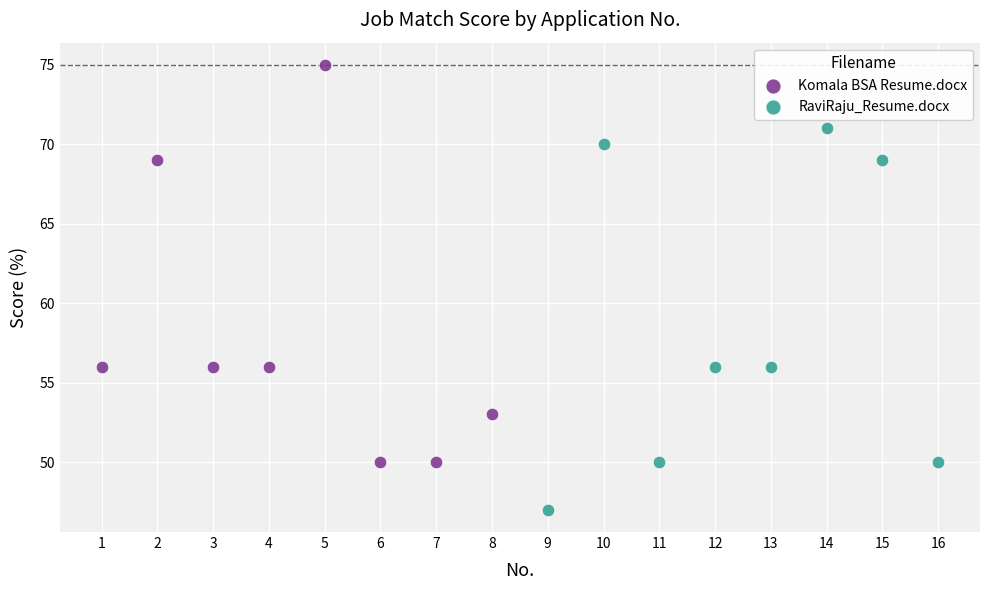

What are all the series names shown in the legend?

Komala BSA Resume.docx, RaviRaju_Resume.docx